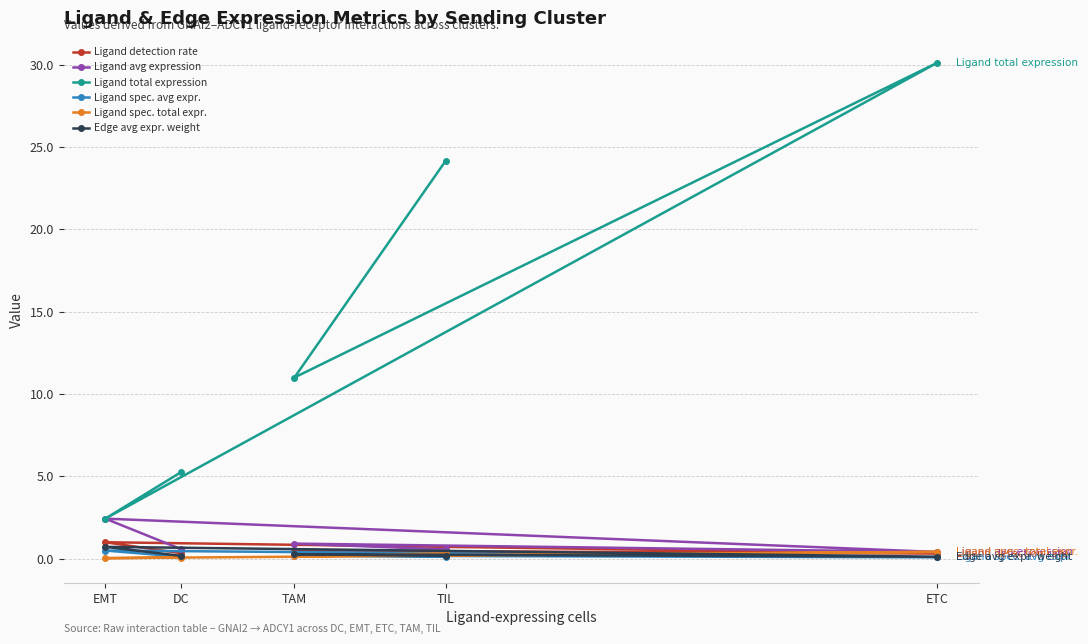

What is the label of the 3rd point from the left?

TAM